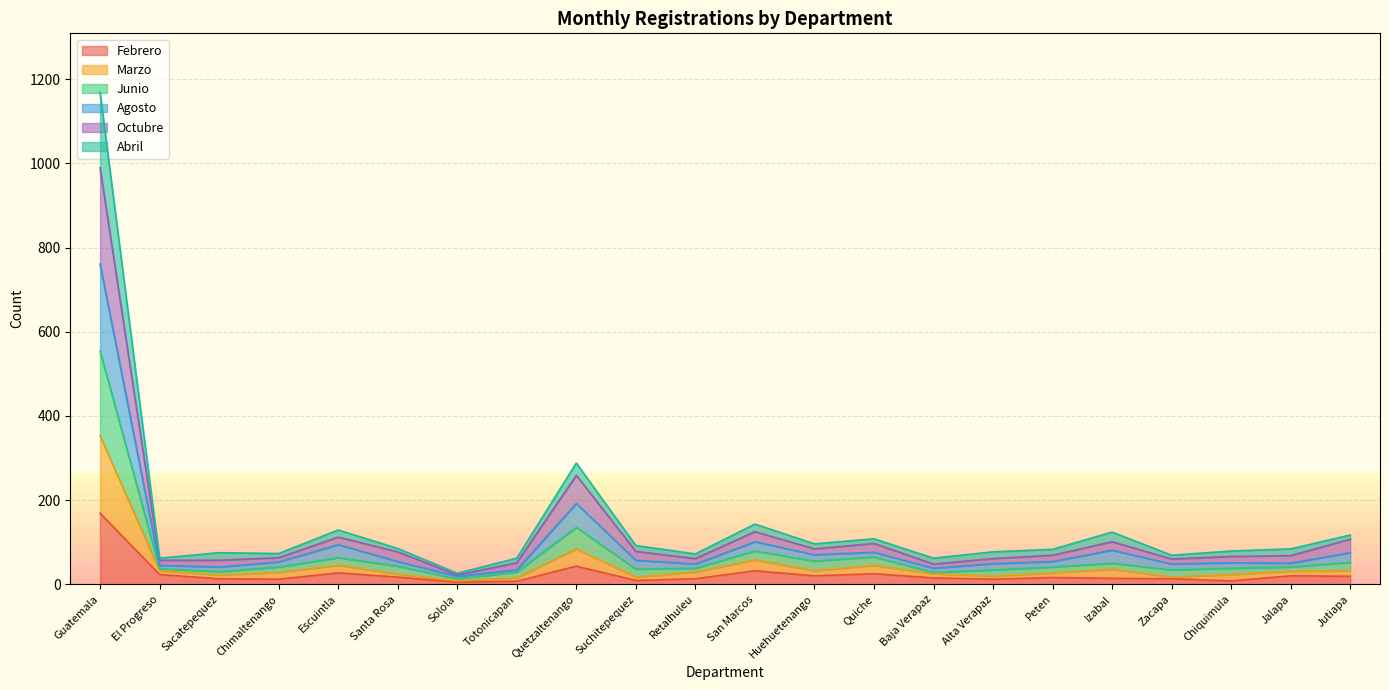

What is the total value across all series at San Marcos?

143